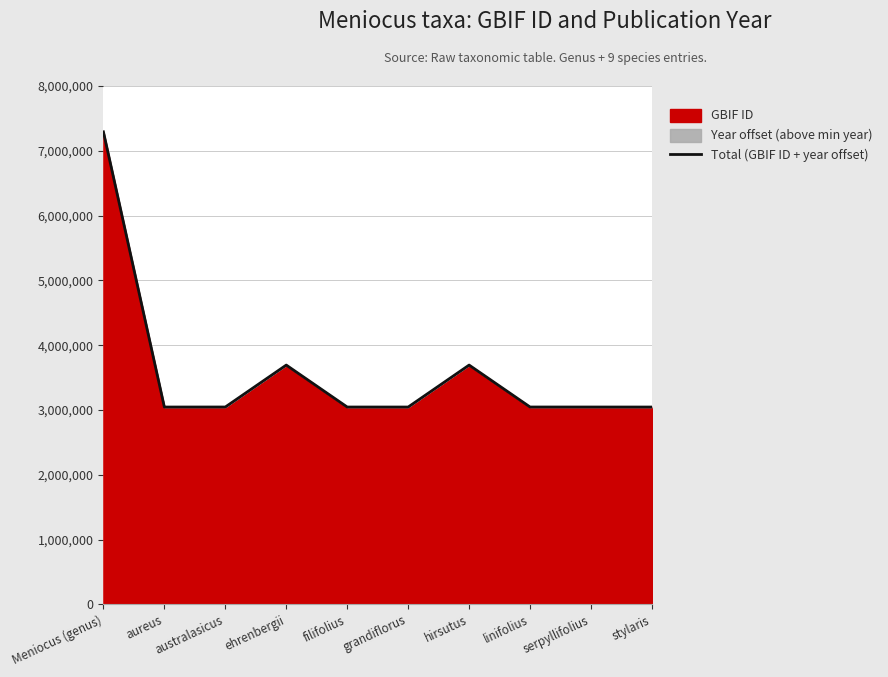

What is the smallest value displayed?

3044778